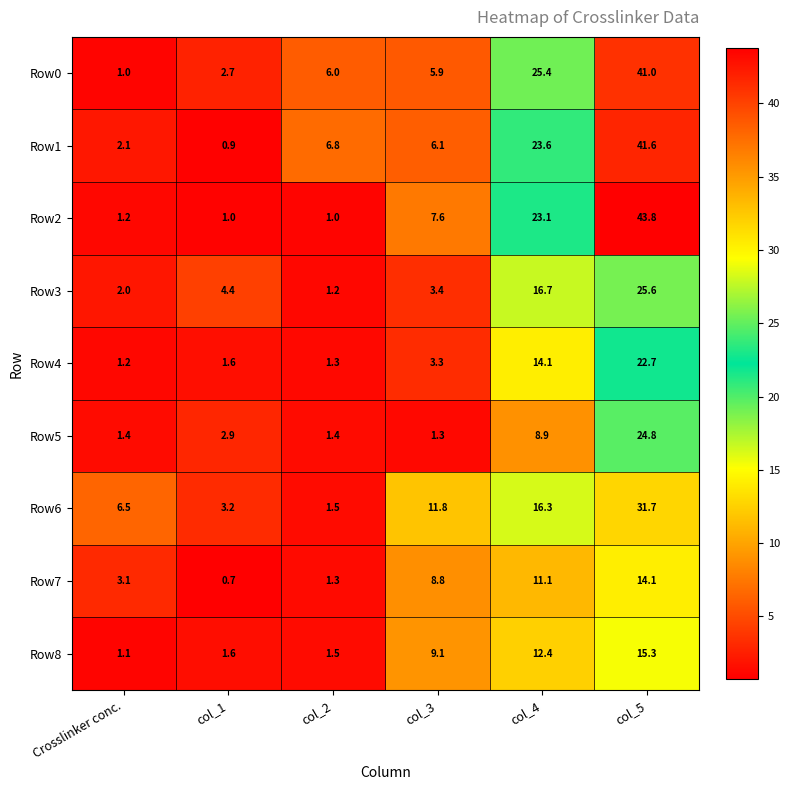

Where does the Row1 series first go above 6?

col_2